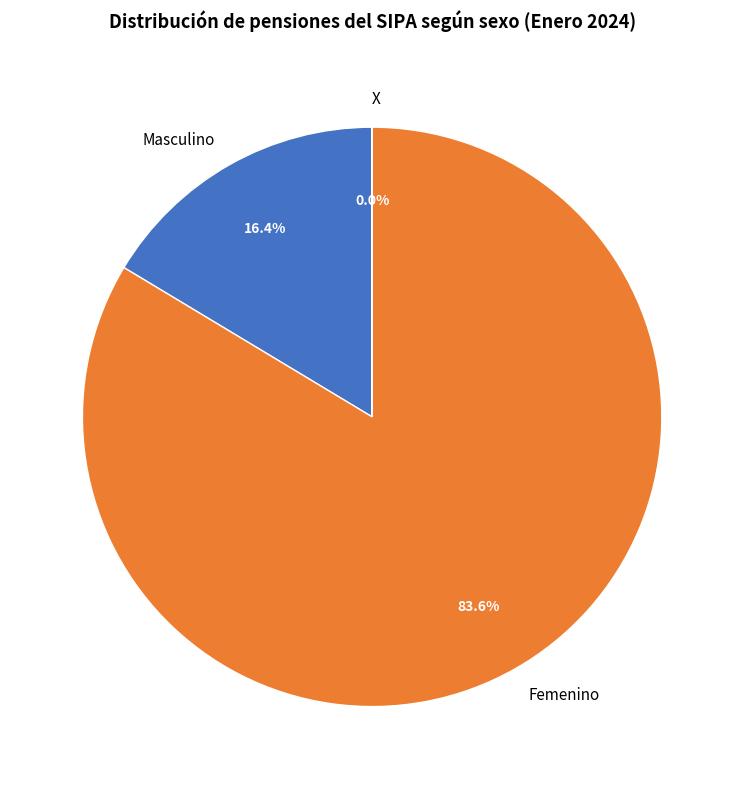

What is the largest slice in the pie chart?

Femenino